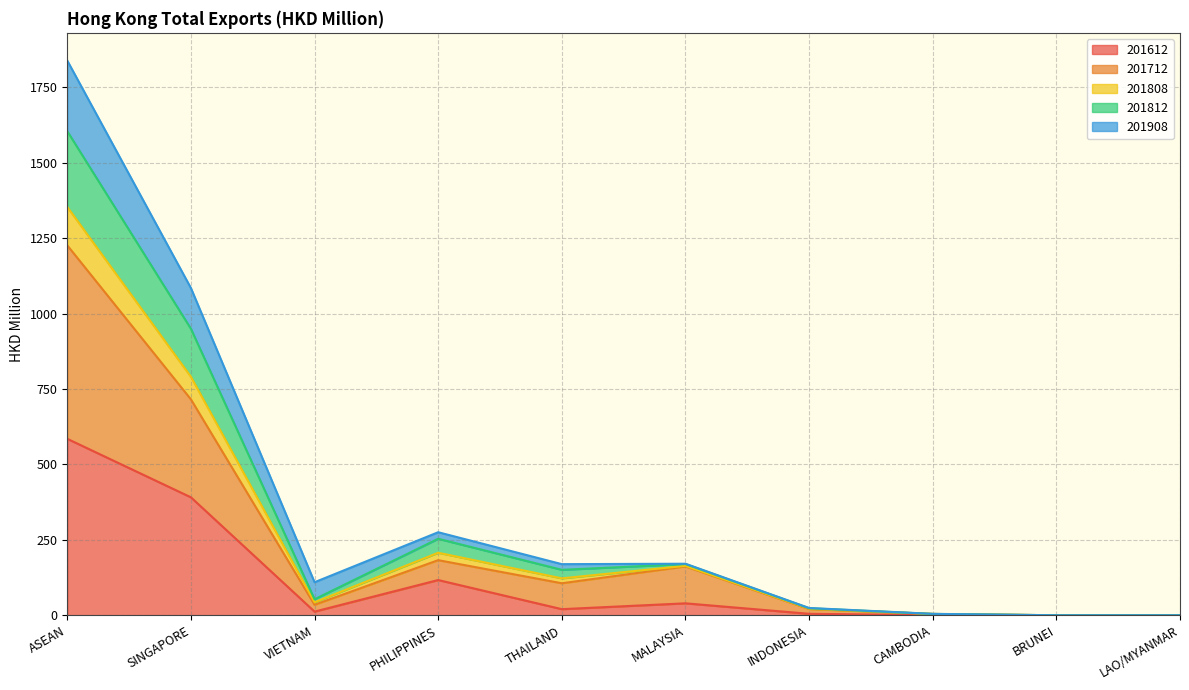

True or false: 201812 has a value of 6.0 at INDONESIA.

False